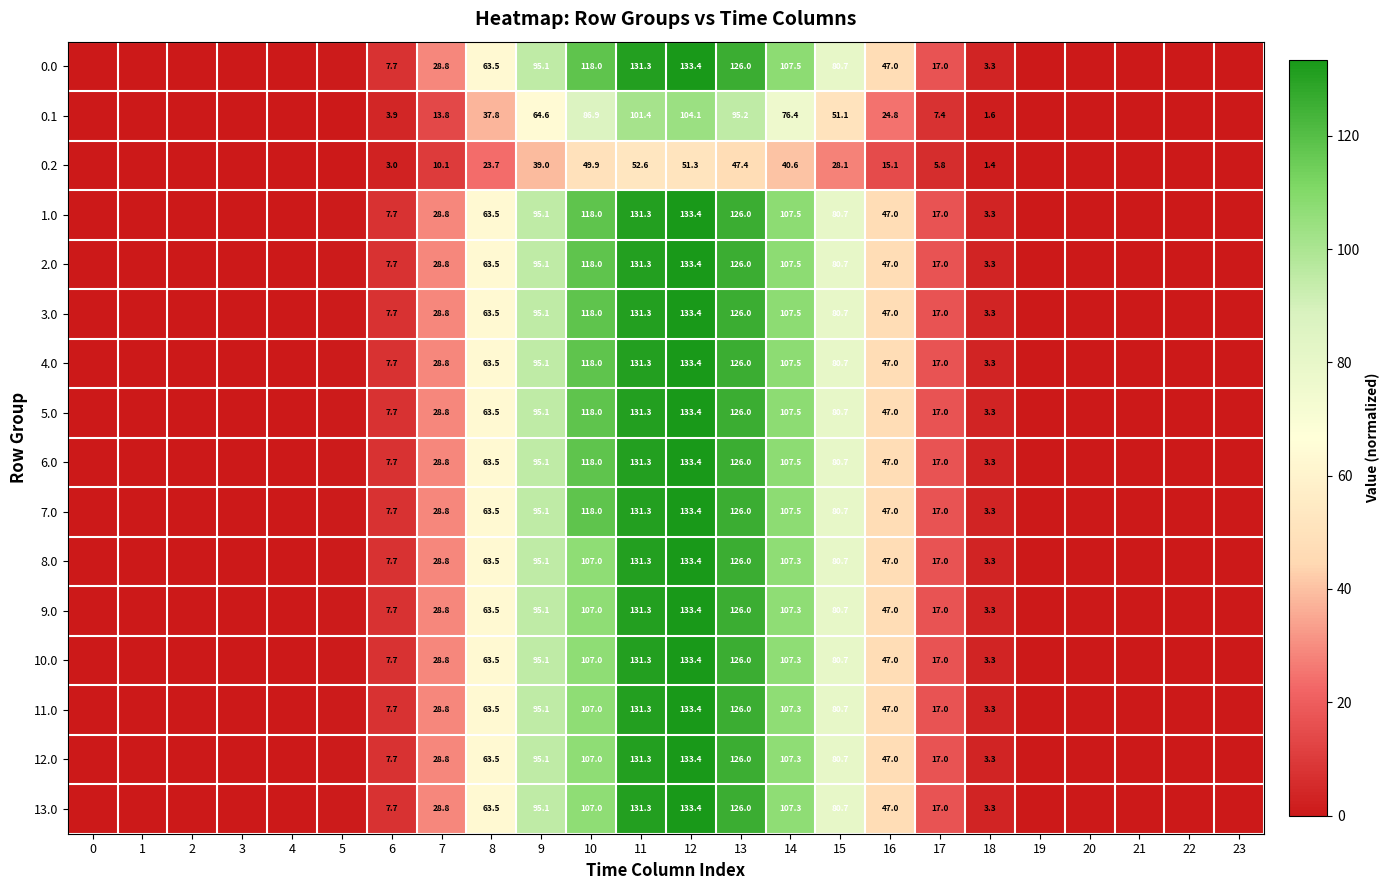

True or false: 13.0 has a value of 124.5 at 15.

False